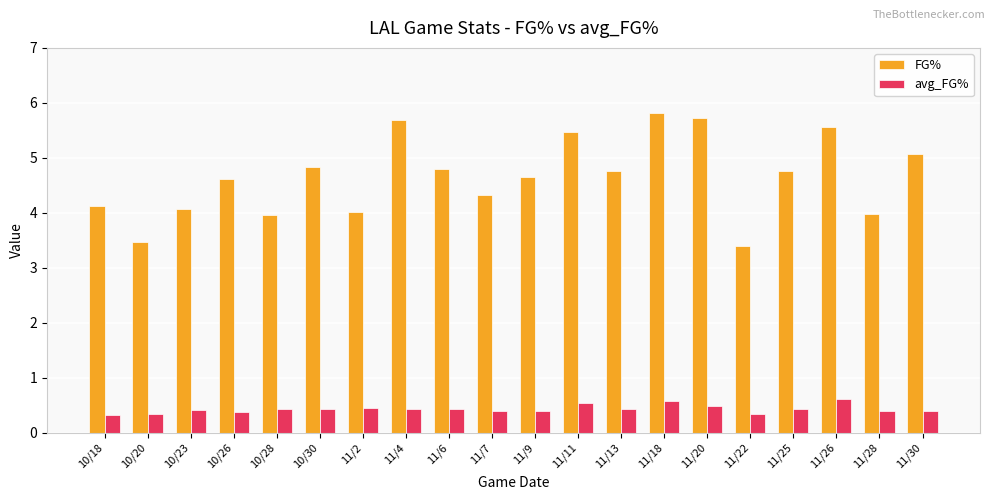

What is the value of the avg_FG% bar at the 13th from the left?

0.4